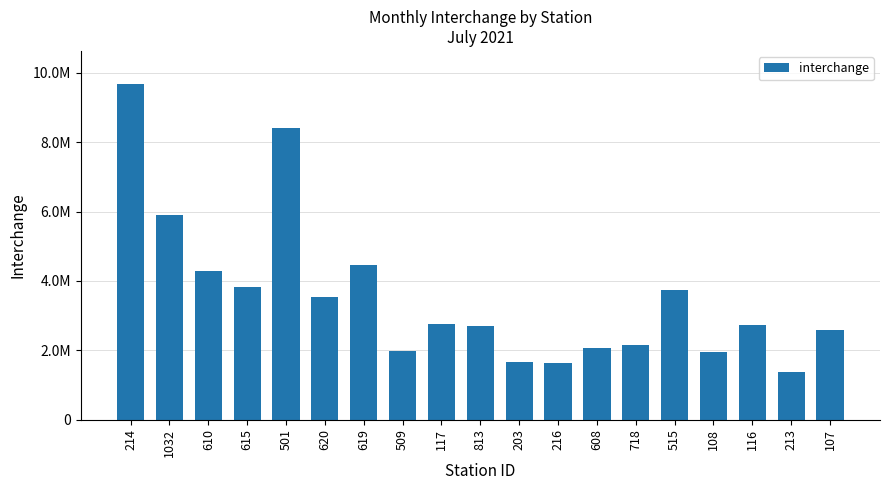

How many bars are there in total?

19